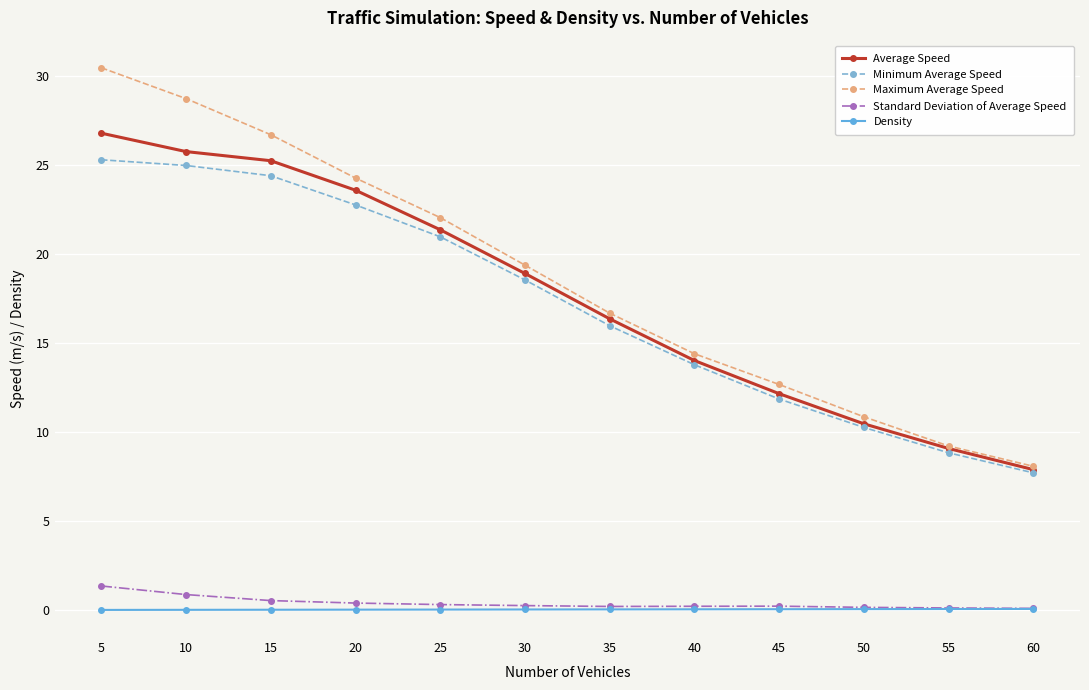

What is the sum of all Minimum Average Speed values?

205.3